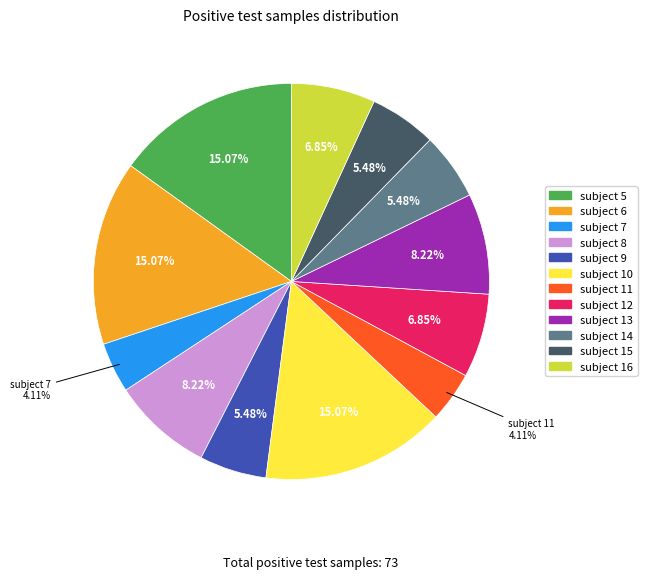

To the nearest percent, what percentage of the pie is subject 14?

5%